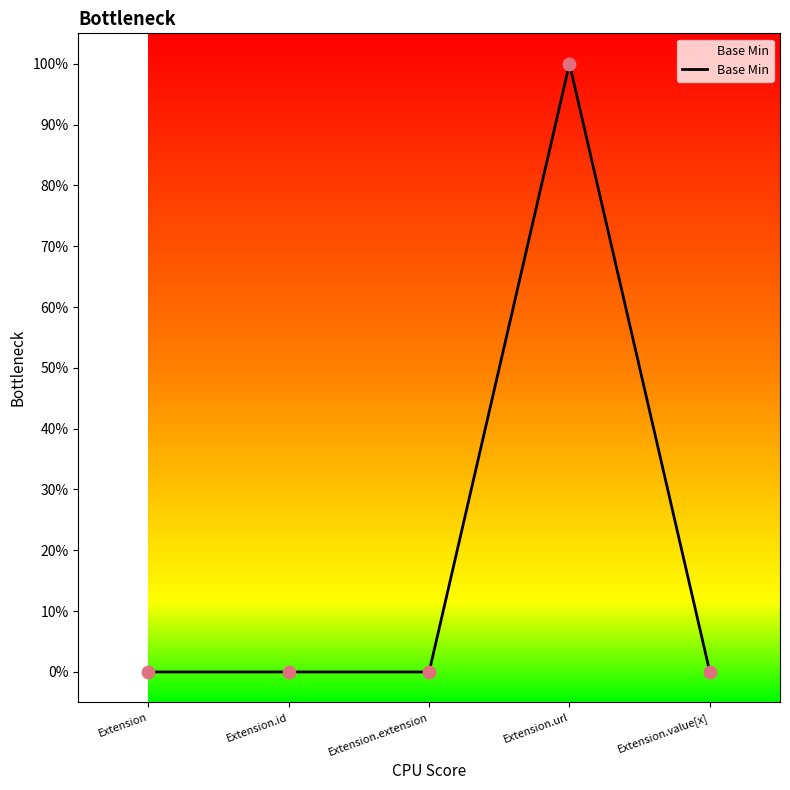

Is this an area chart (filled region under the line)?

Yes